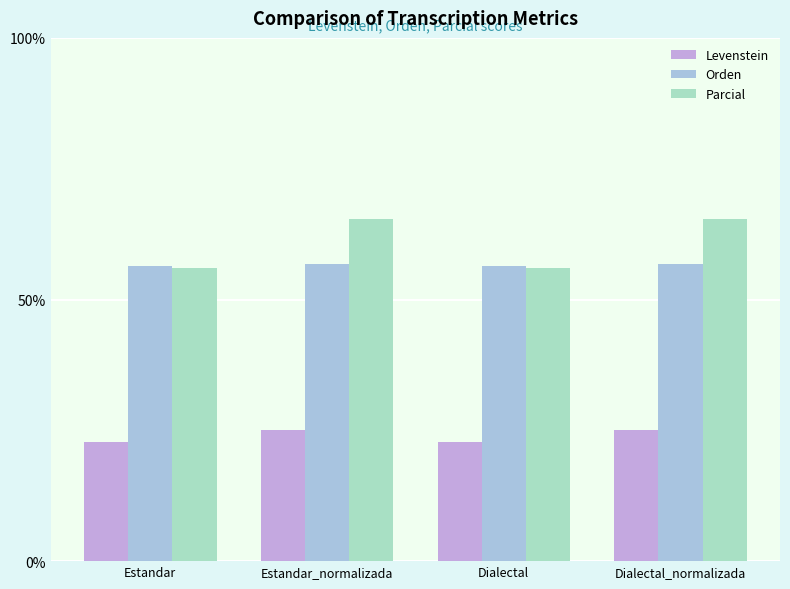

What is the difference between the second highest and minimum values in the Orden series?

0.5